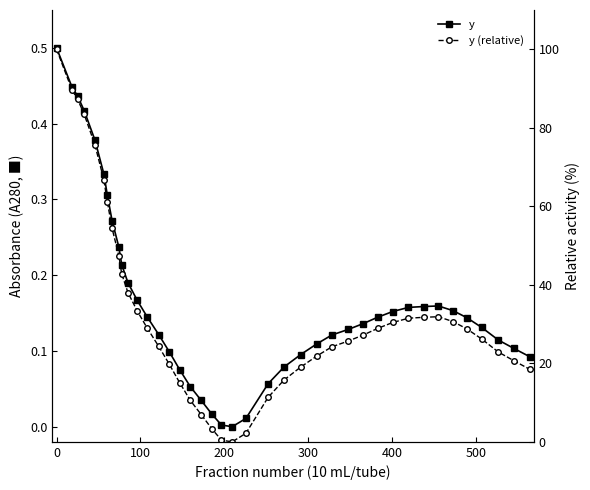

Reading left to right, what are all the values shown in this chart?

y: 0.5	0.4	0.4	0.4	0.4	0.3	0.3	0.3	0.2	0.2	0.2	0.2	0.1	0.1	0.1	0.1	0.1	0.0	0.0	0.0	0.0	0.0	0.1	0.1	0.1	0.1	0.1	0.1	0.1	0.1	0.2	0.2	0.2	0.2	0.2	0.1	0.1	0.1	0.1	0.1
y (relative): 100.0	89.6	87.3	83.5	75.7	66.8	61.0	54.4	47.4	42.7	38.0	33.3	29.0	24.3	19.8	15.0	10.5	7.0	3.3	0.4	0.0	2.2	11.3	15.7	19.1	21.8	24.2	25.7	27.2	28.9	30.4	31.5	31.7	31.9	30.6	28.8	26.2	22.9	20.7	18.5